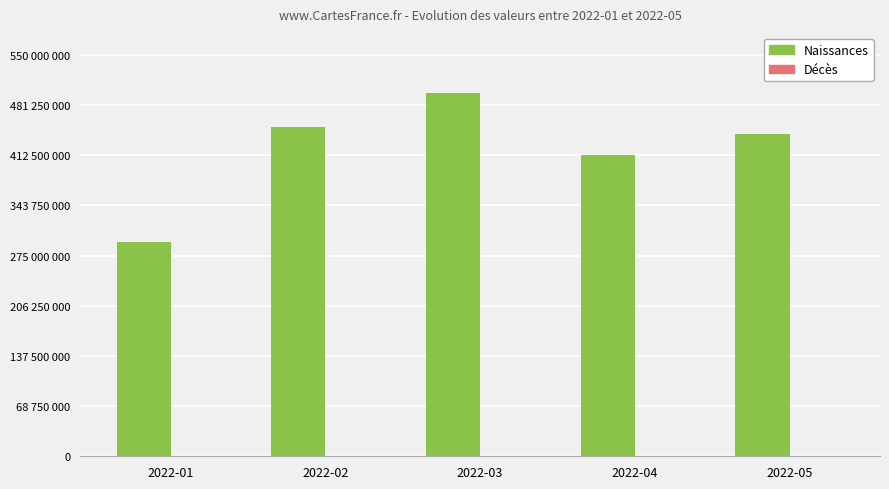

Reading left to right, list all the values displayed in this chart.

Naissances: 293588010	450679002	498039554	412179040	442024139
Décès: 16272	17023	17211	16850	16992